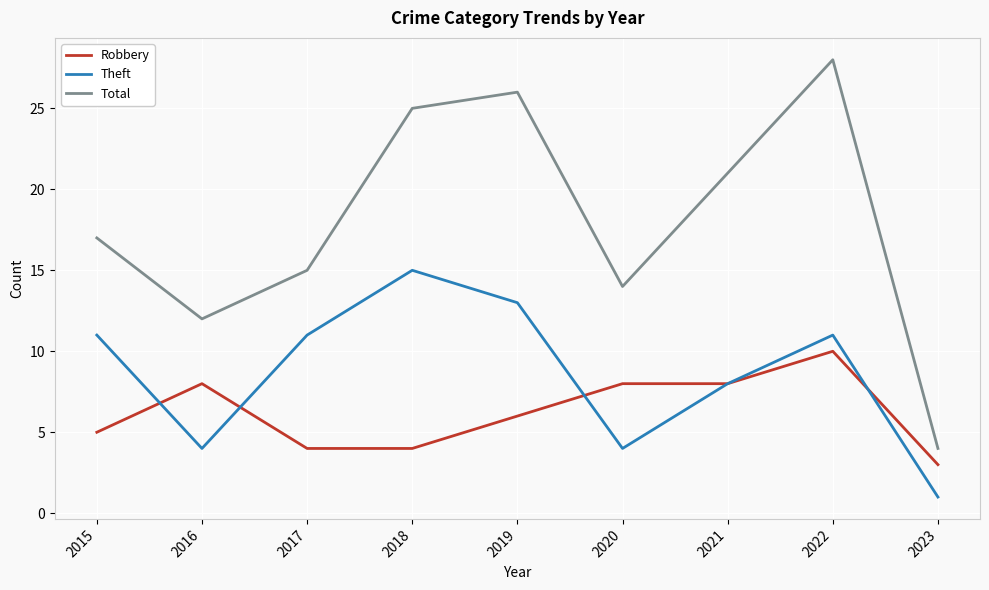

List the series in order of their overall mean, lowest first.

Robbery, Theft, Total